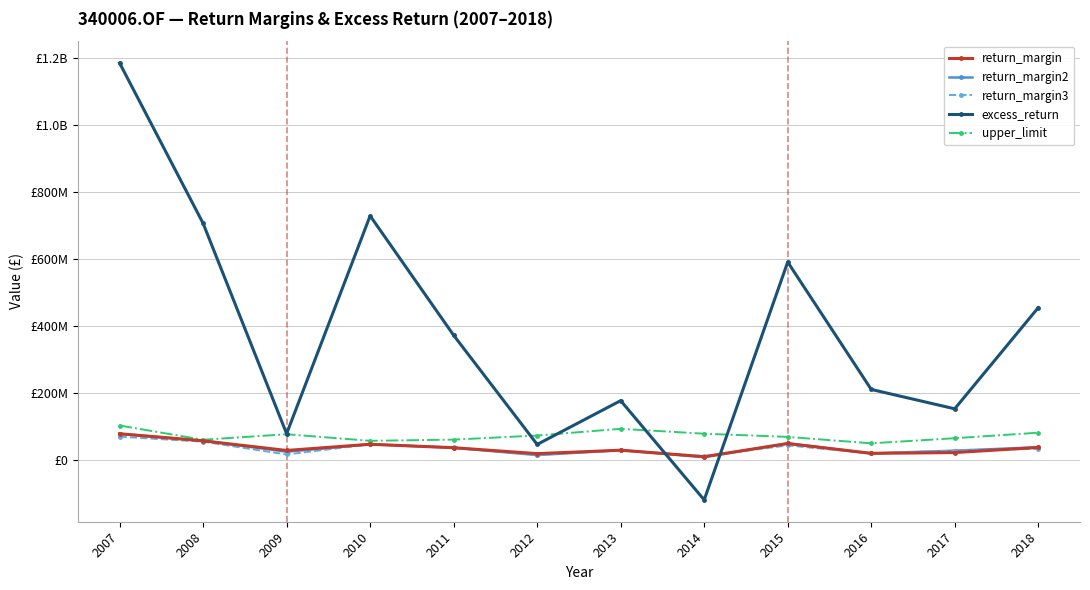

Rank the categories by return_margin value from lowest to highest.

2014, 2012, 2016, 2017, 2009, 2013, 2011, 2018, 2010, 2015, 2008, 2007